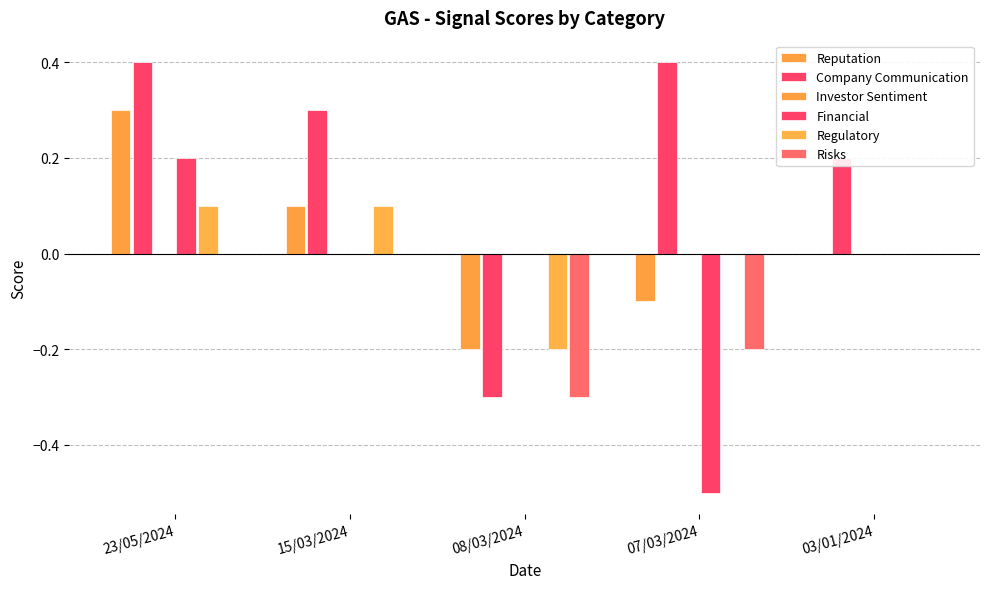

Reading right to left, list all the values displayed in this chart.

Reputation: 0.0	-0.1	-0.2	0.1	0.3
Company Communication: 0.2	0.4	-0.3	0.3	0.4
Investor Sentiment: 0.0	0.0	0.0	0.0	0.0
Financial: 0.0	-0.5	0.0	0.0	0.2
Regulatory: 0.0	0.0	-0.2	0.1	0.1
Risks: 0.0	-0.2	-0.3	0.0	0.0